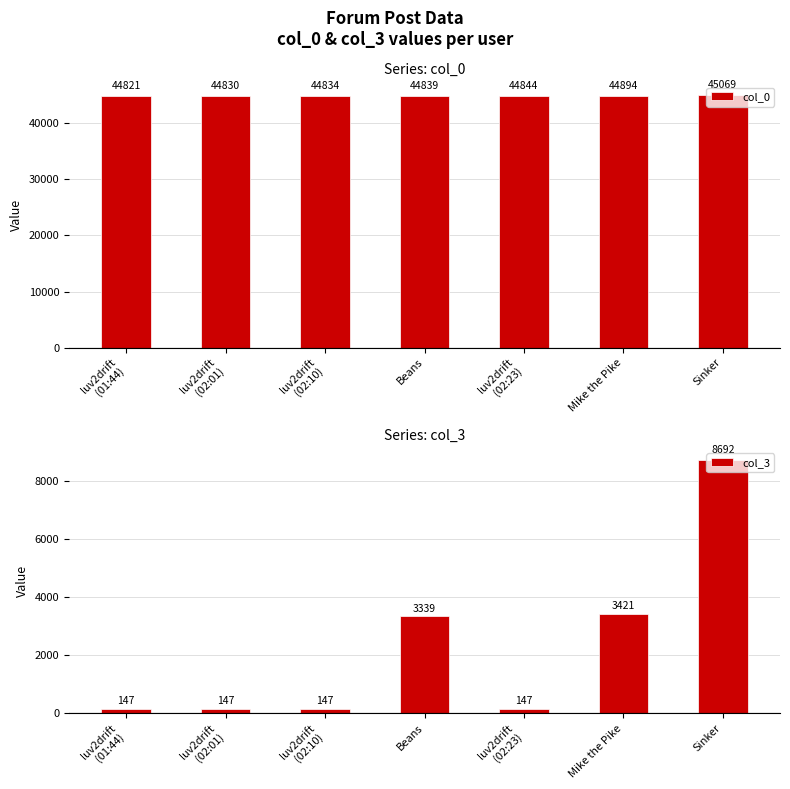

What is the lowest value of the col_0 series?

44821